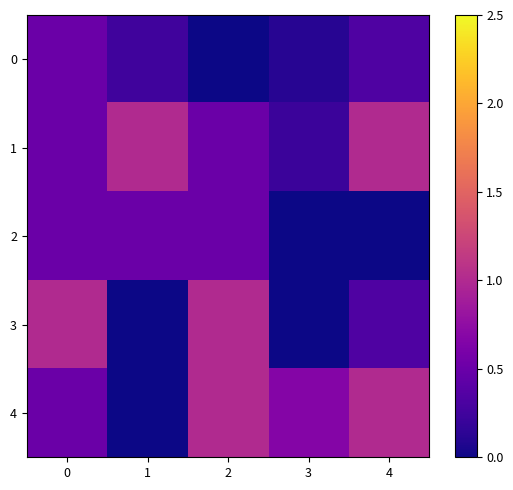

Which series has the largest total across all categories?

1